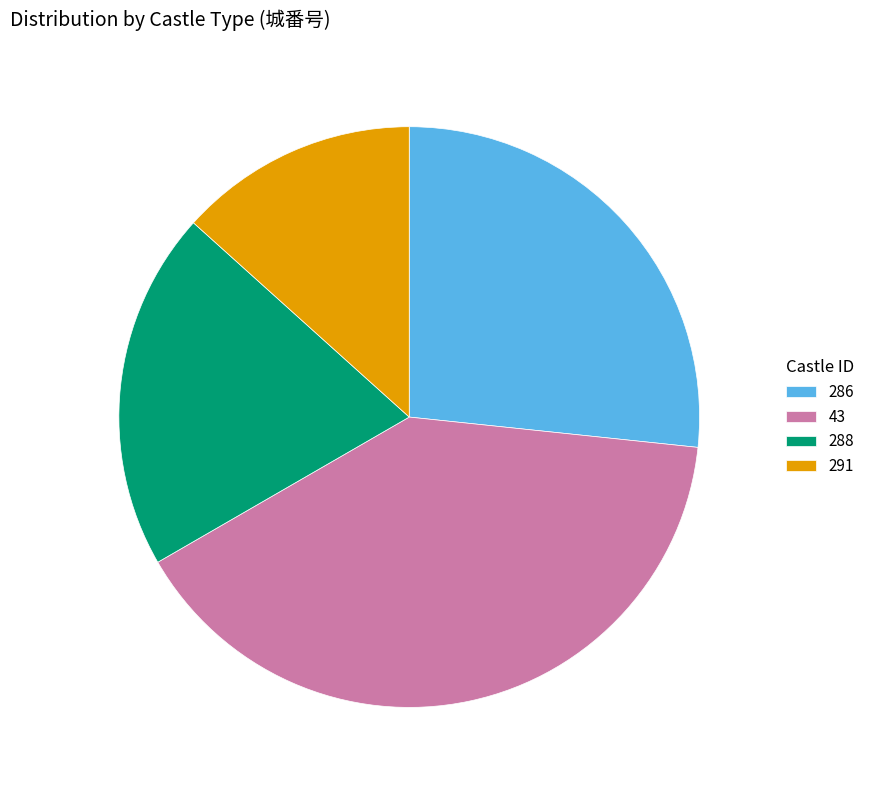

Which has a higher value, 291 or 288?

288